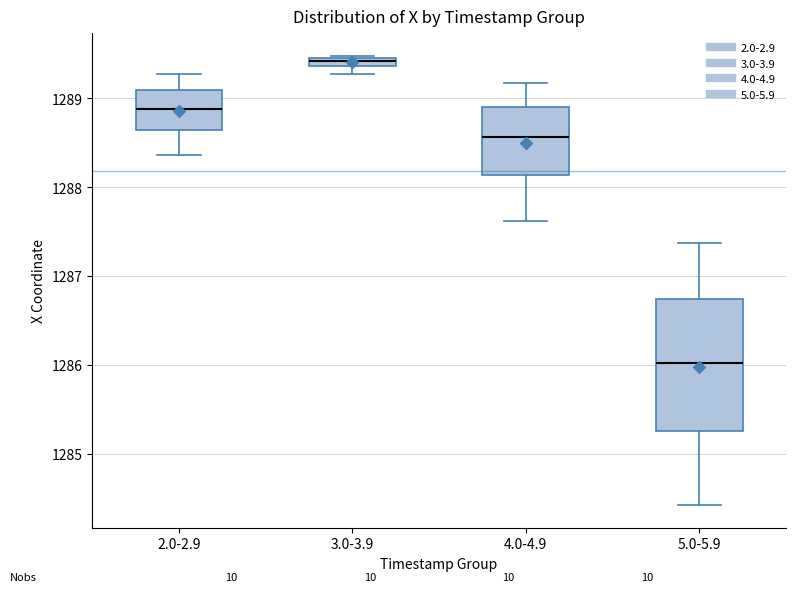

Which box's median line is the lowest?

5.0-5.9